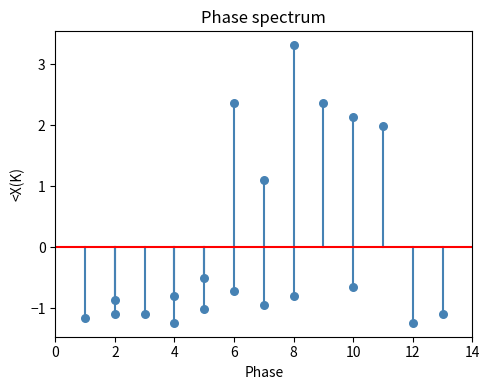

What Y value in the scatter plot is closest to 1?

1.1